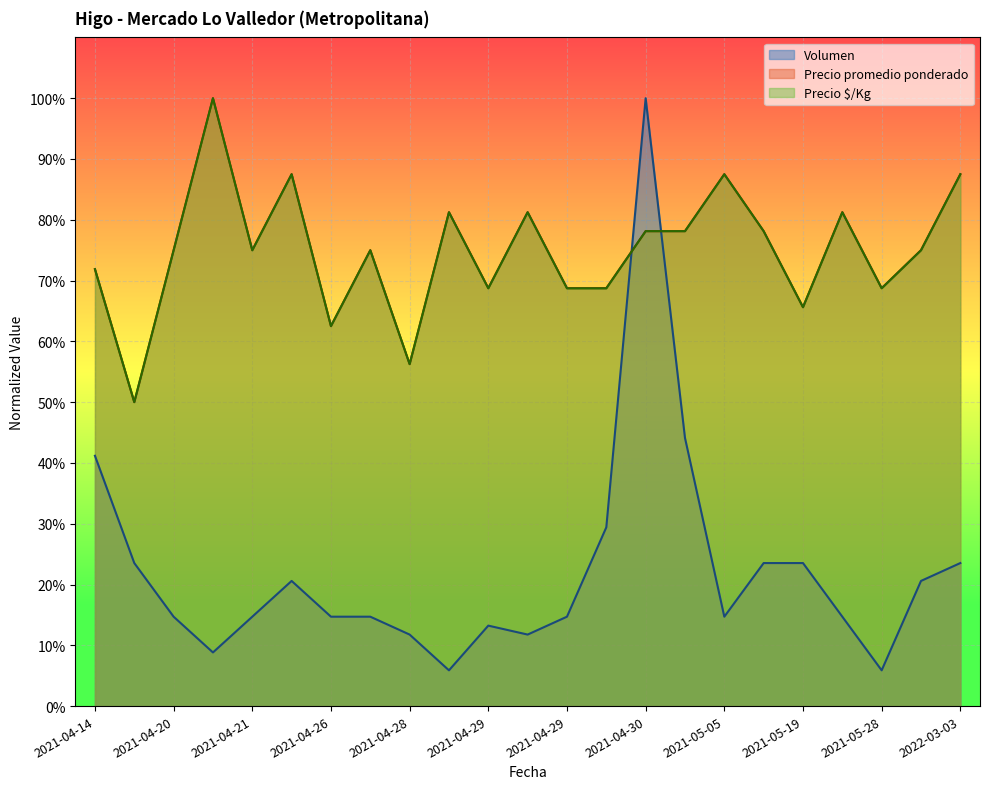

What is the label of the 17th point from the left?

2021-05-05